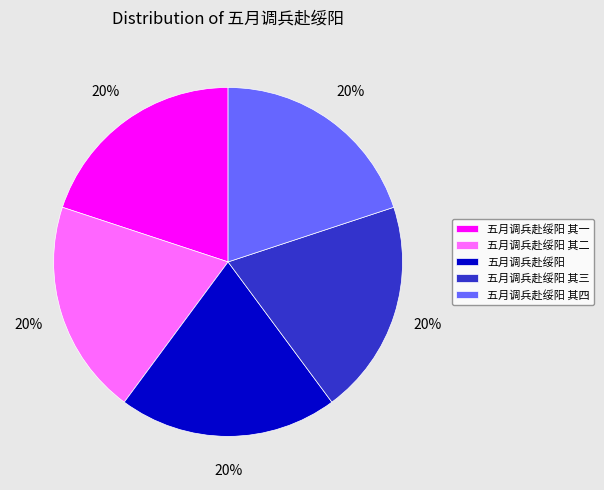

Is it true that 五月调兵赴绥阳 其三 is 9% of the pie?

False